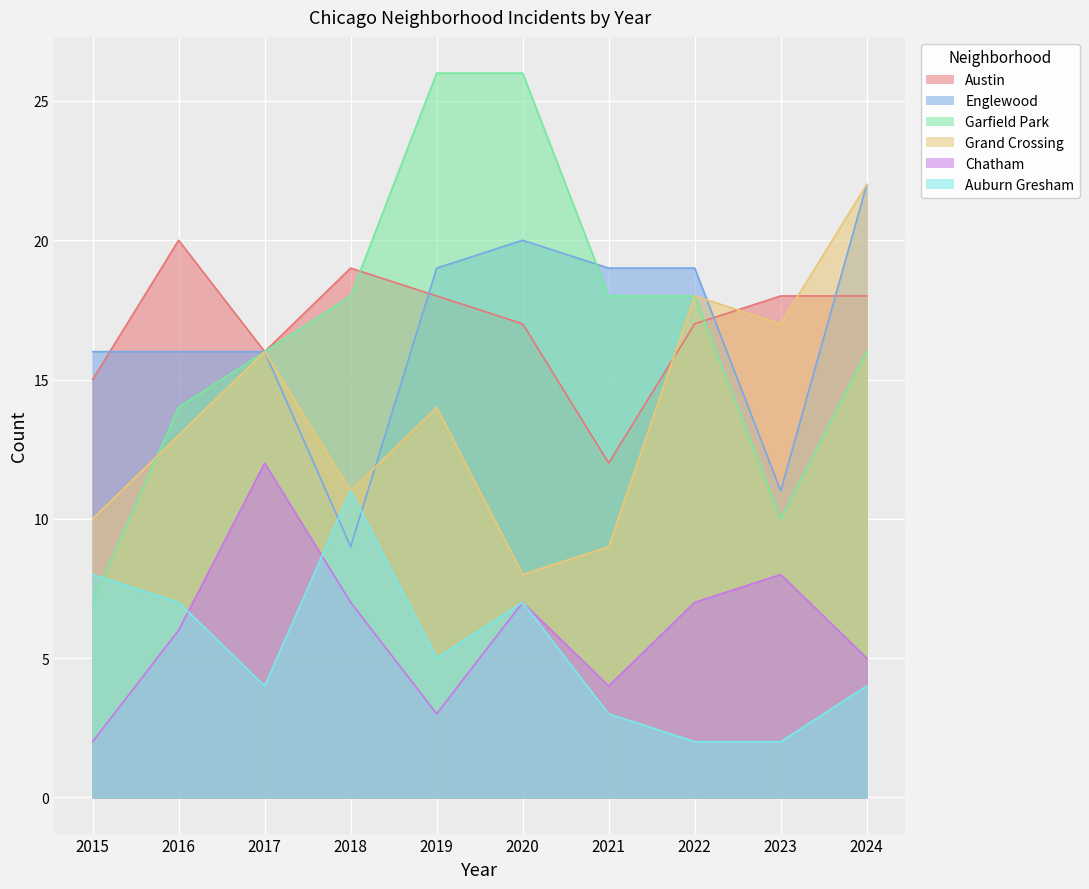

Where is the first local minimum for Chatham?

2019